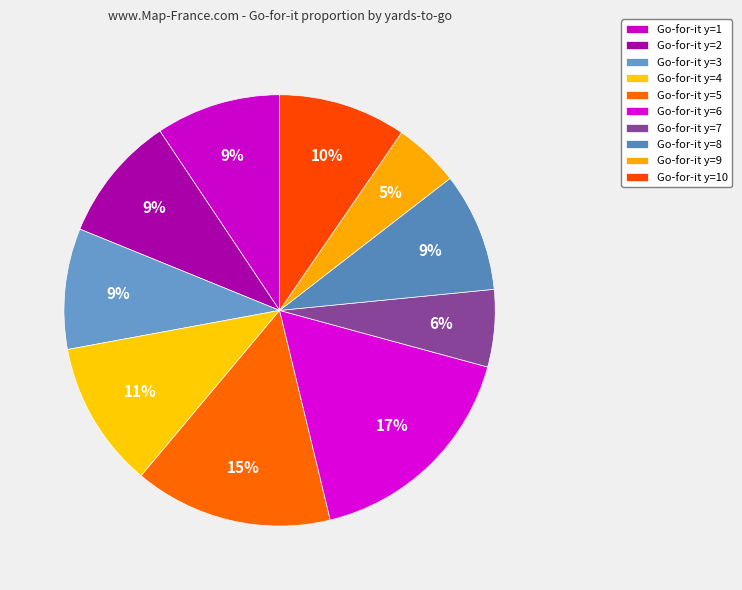

Does any single category account for the majority?

No